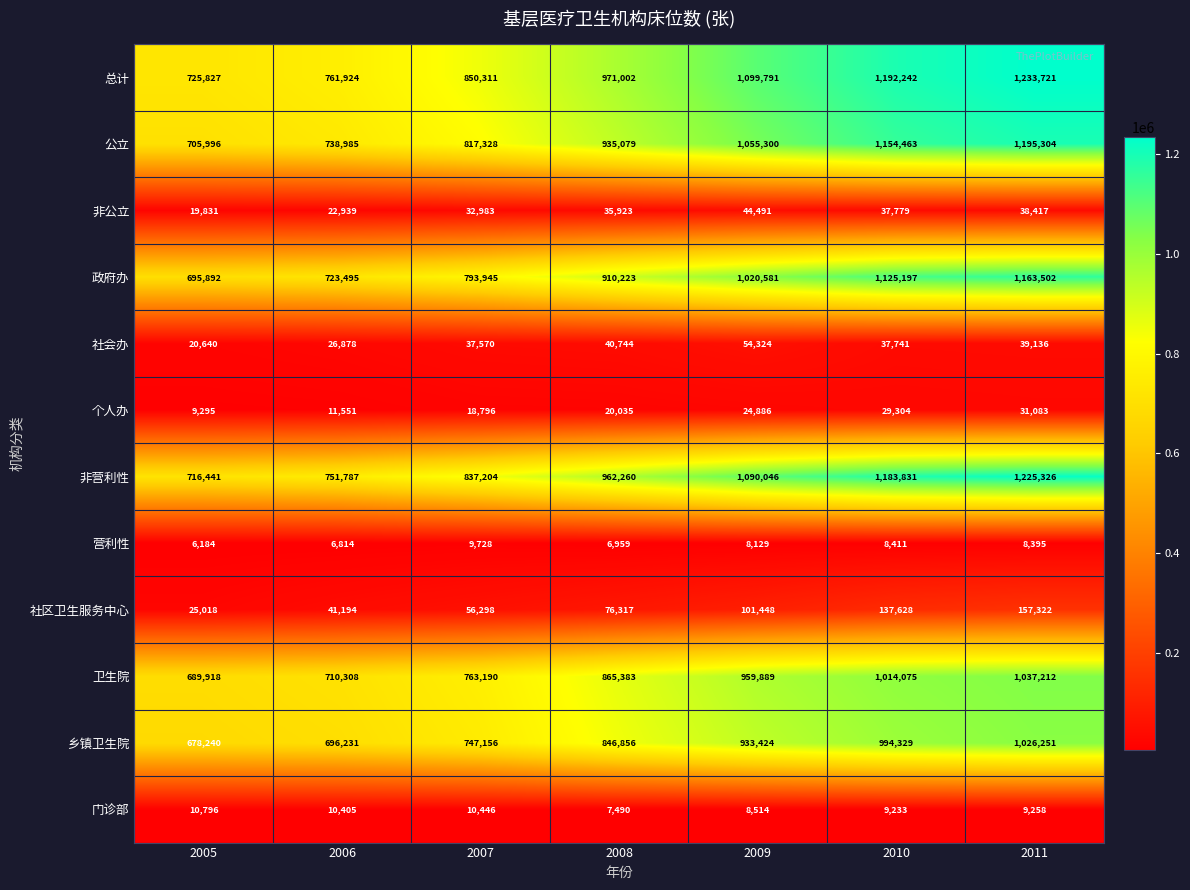

At which category is the sum across all series the highest?

2011